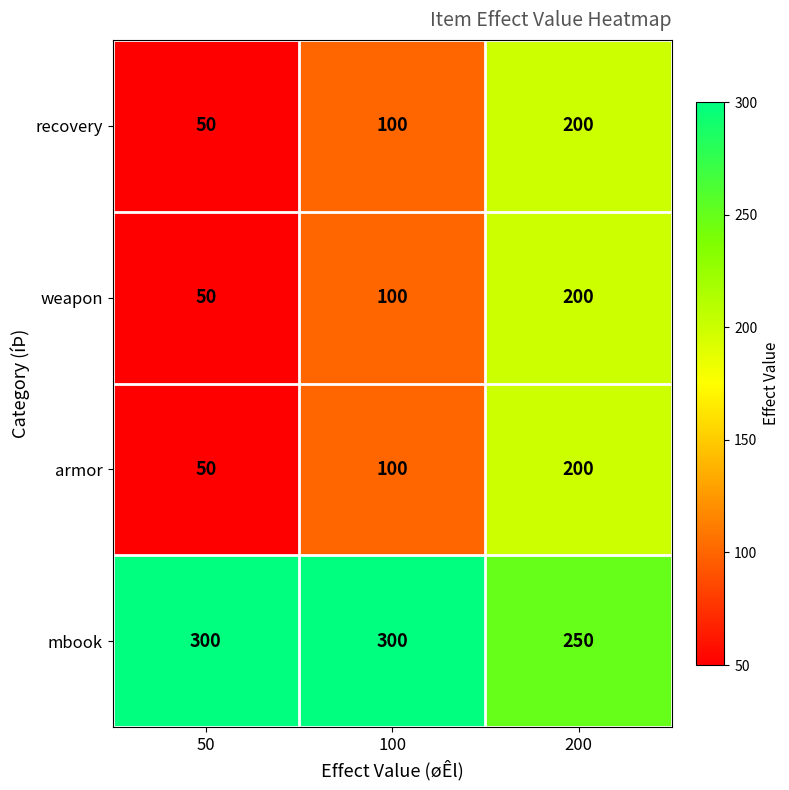

What is the highest value of the armor series?

200